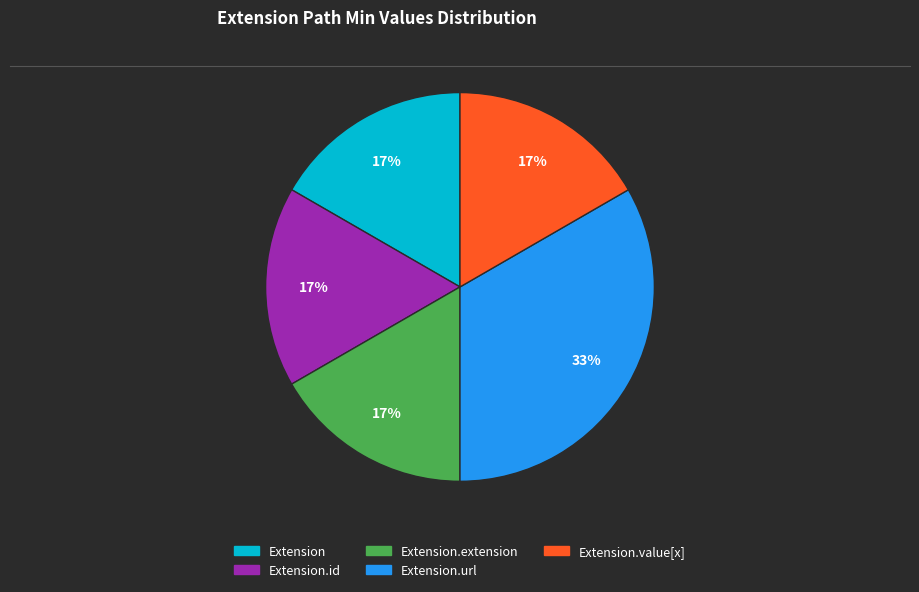

Is there any slice that represents more than half of the pie?

No